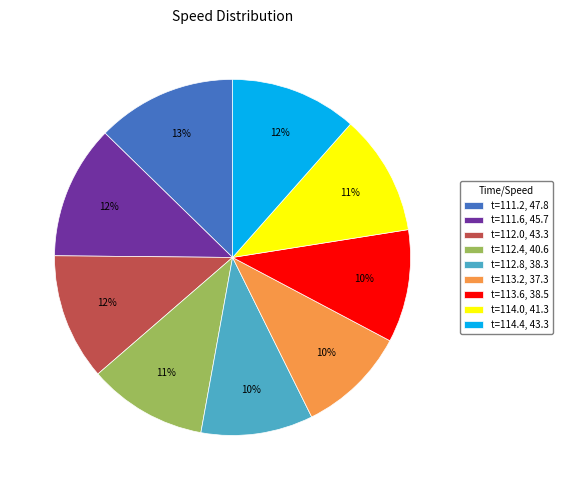

How many segments does this pie chart have?

9